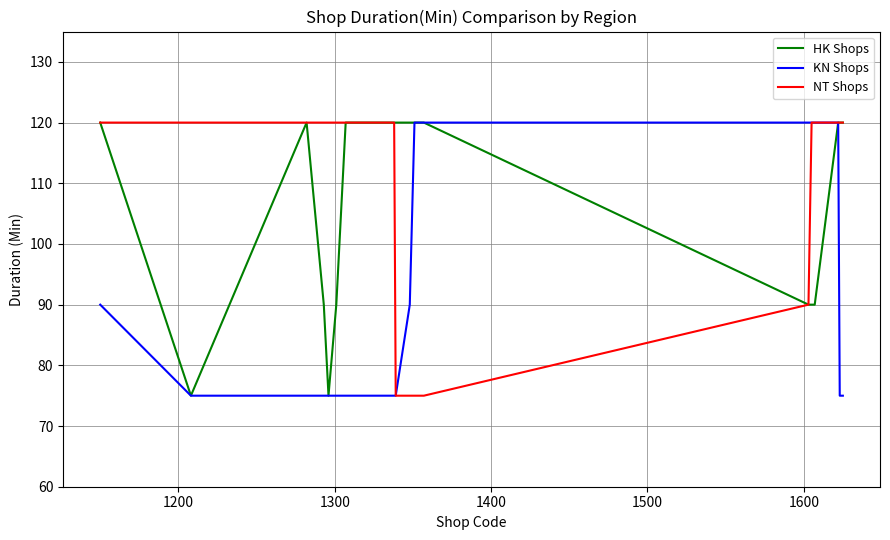

Does the chart have visible grid lines?

Yes